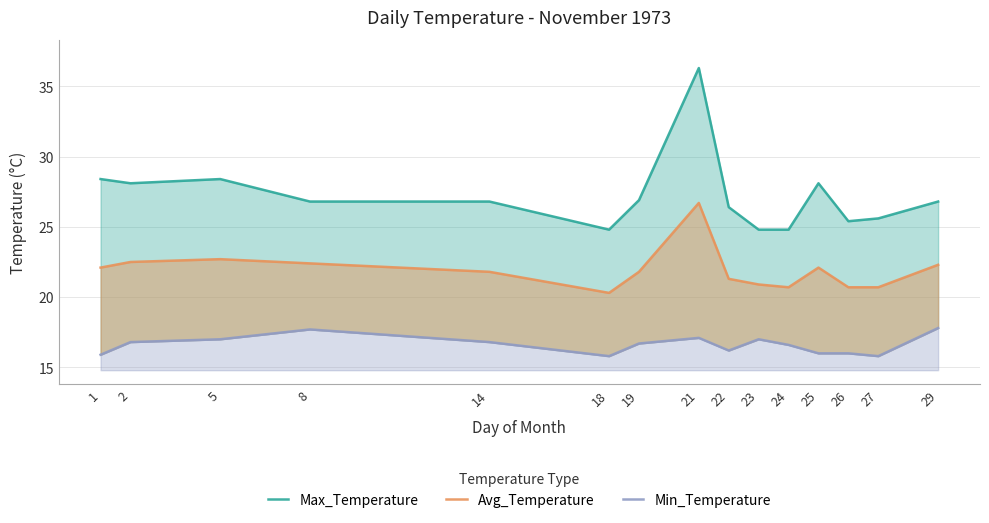

Does the chart have visible grid lines?

Yes